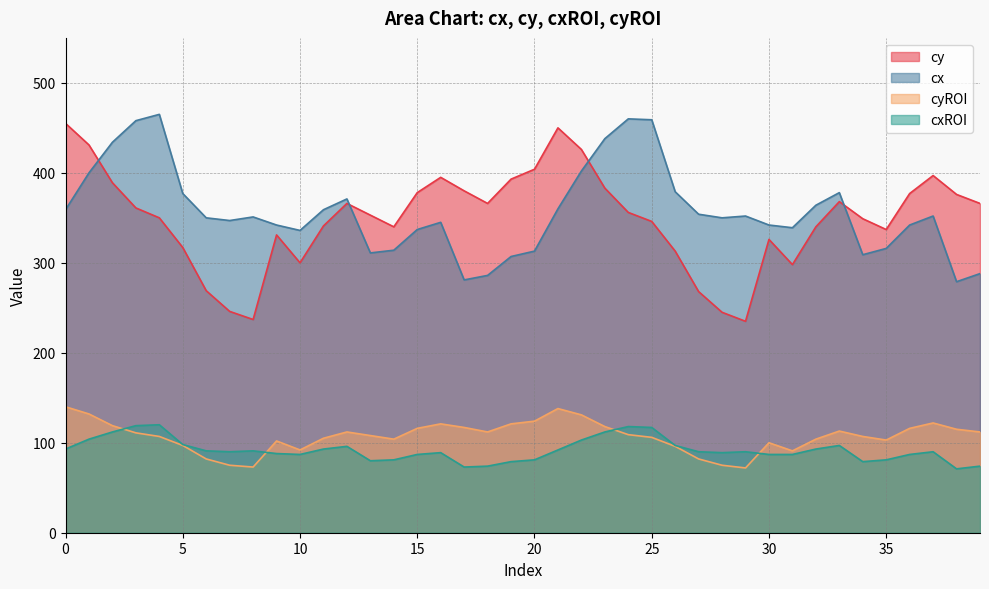

Is the value of cyROI at 21 greater than the value of cxROI at 0?

Yes